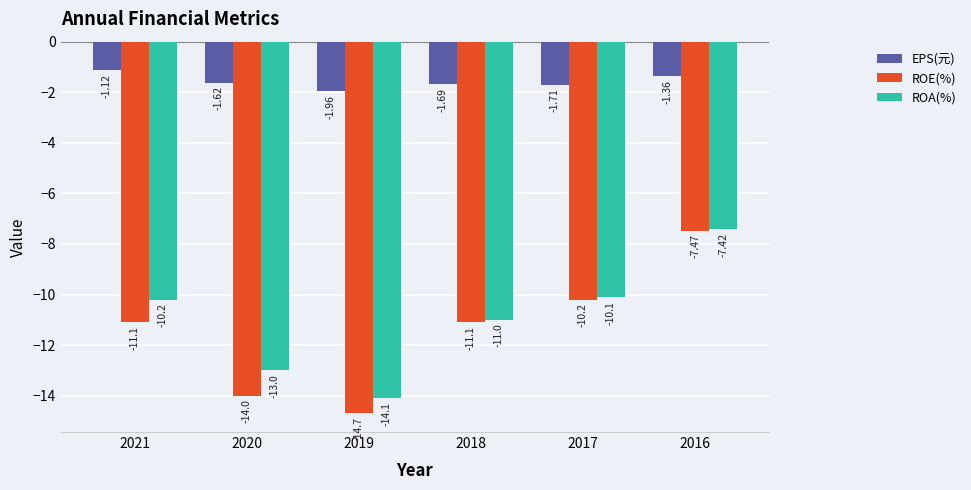

Which series has the widest spread of values?

ROE(%)